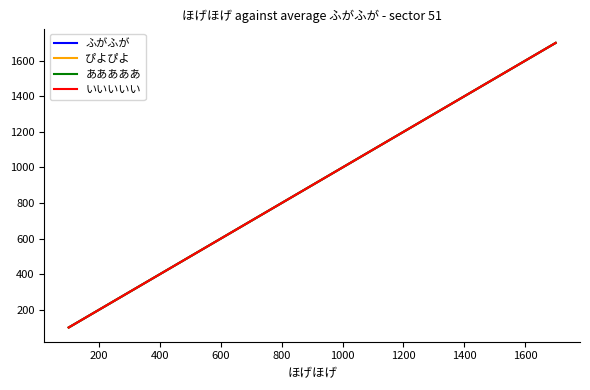

Which series has the widest spread of values?

ふがふが